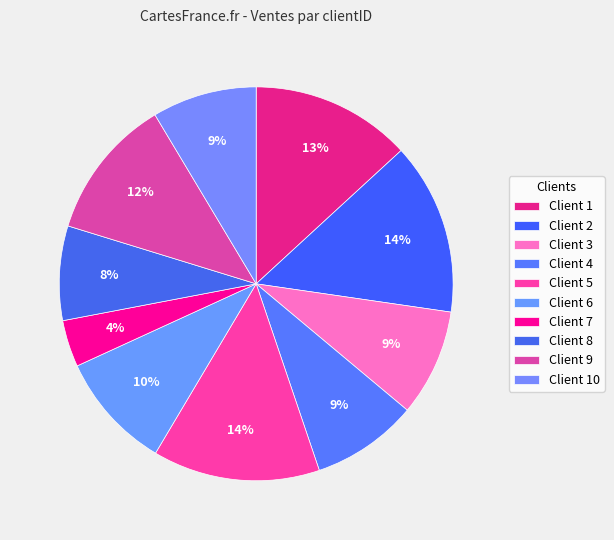

Count the number of slices in the pie.

10